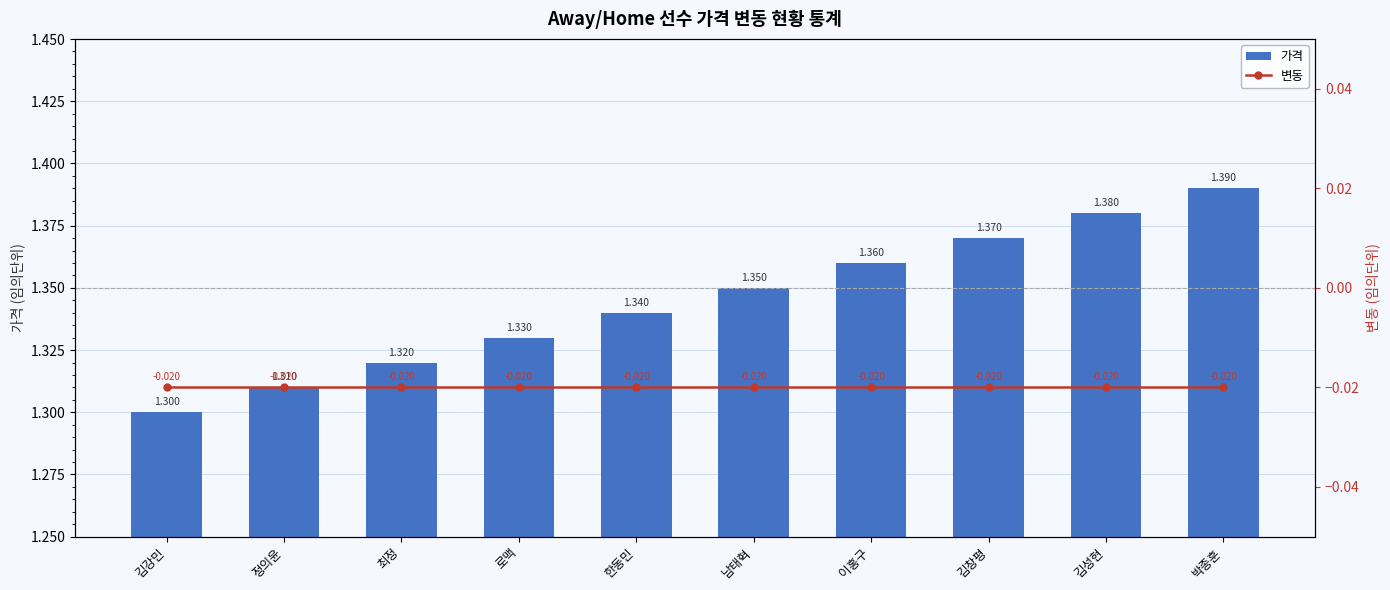

At which label does 가격 reach its peak?

박종훈